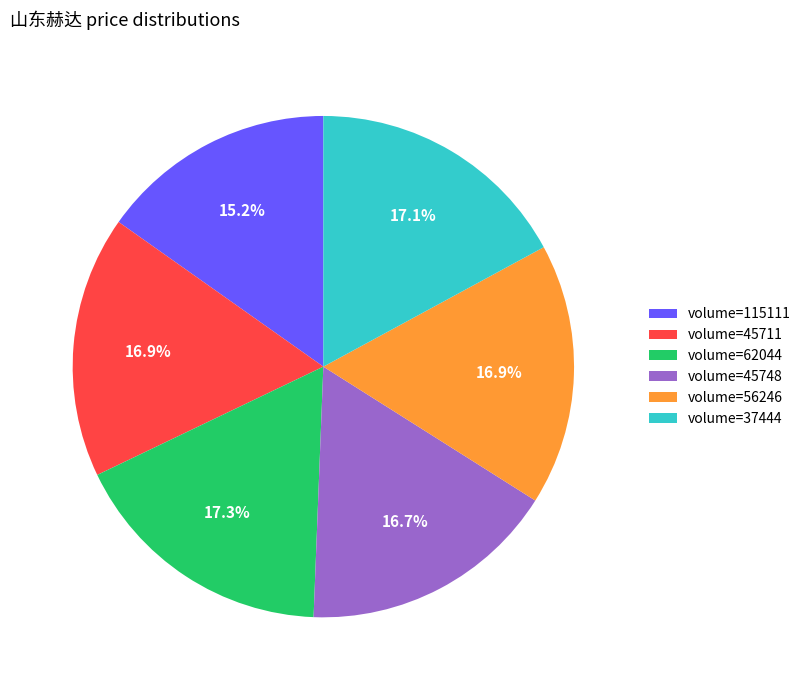

How many slices are in this pie chart?

6